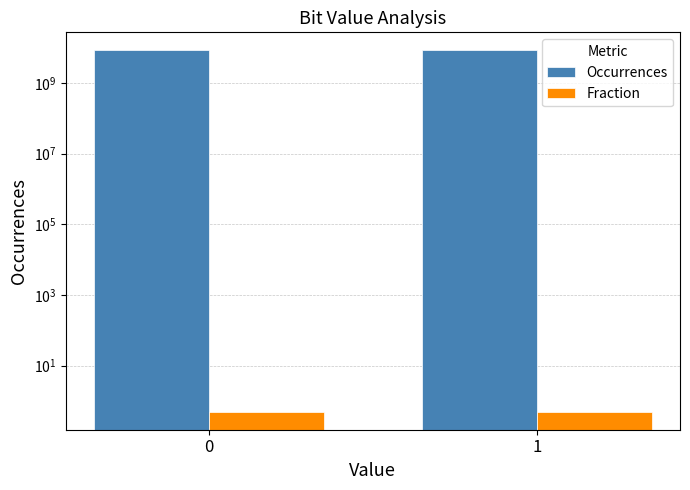

How many bars are there in each group?

2